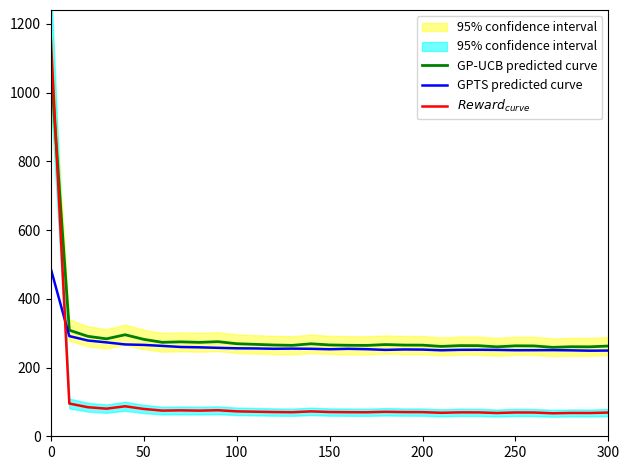

How many interior local valleys does the GP-UCB predicted curve series have?

9